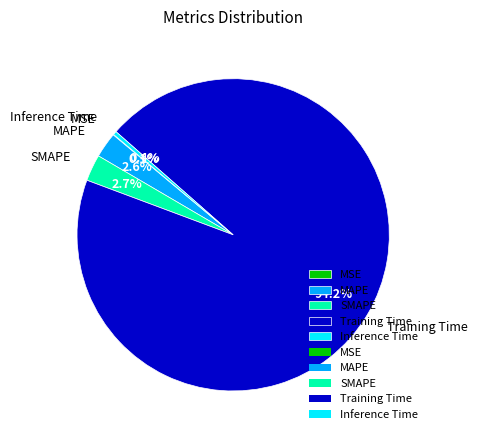

Between MAPE and Inference Time, which is larger?

MAPE